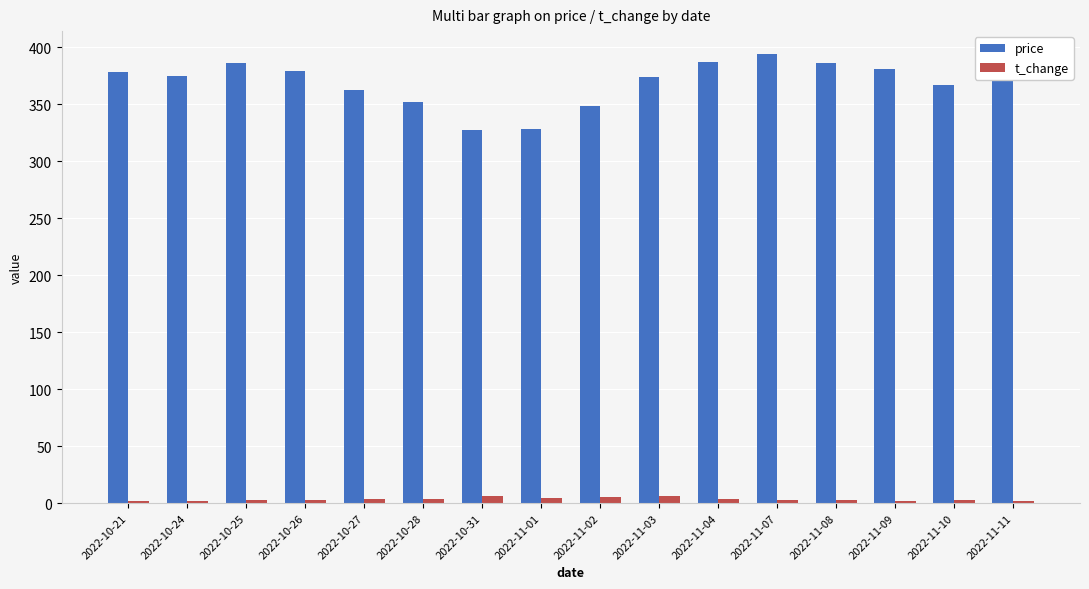

Which series has the widest spread of values?

price